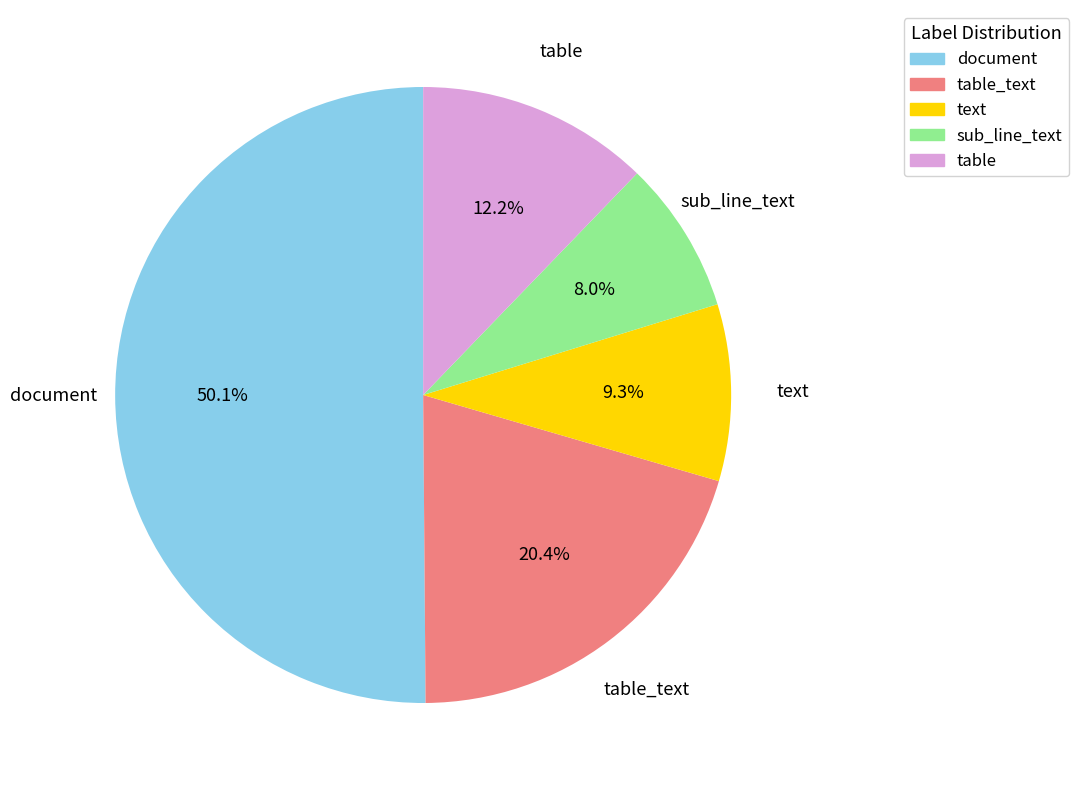

How many slices are in this pie chart?

5